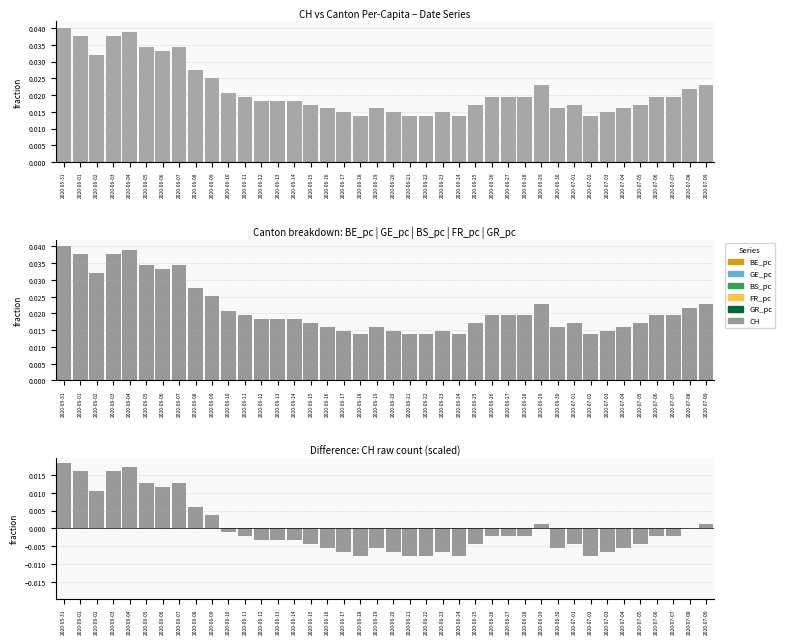

What are all the series names shown in the legend?

CH, BE_pc, GE_pc, BS_pc, FR_pc, GR_pc